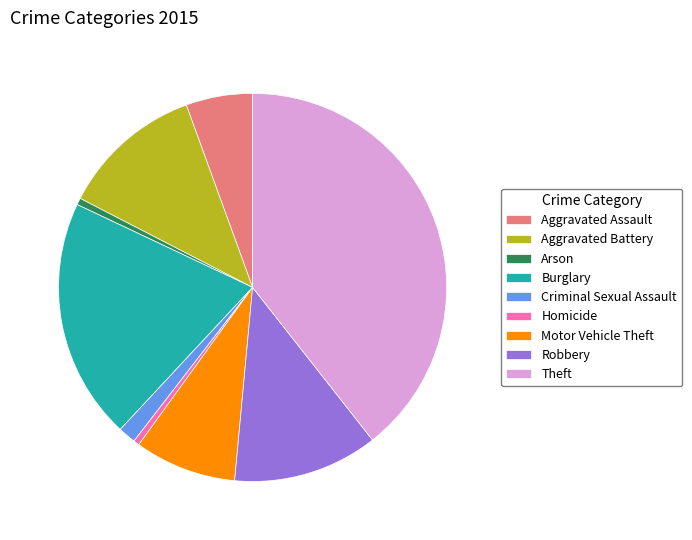

What is the ratio of the value at Aggravated Battery to the value at Robbery?

1.0